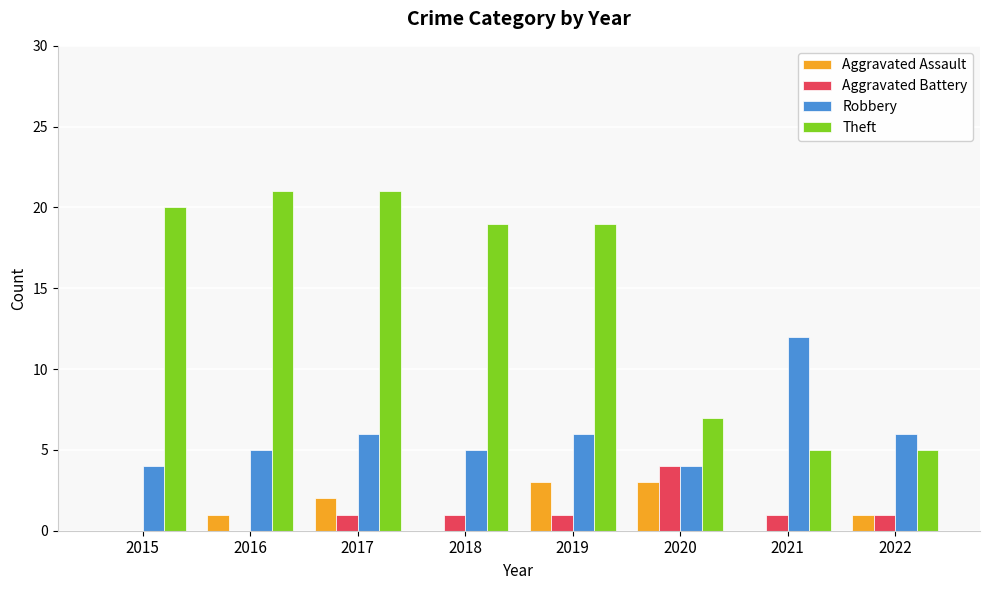

What is the sum of the Aggravated Assault values at 2020 and 2015?

3